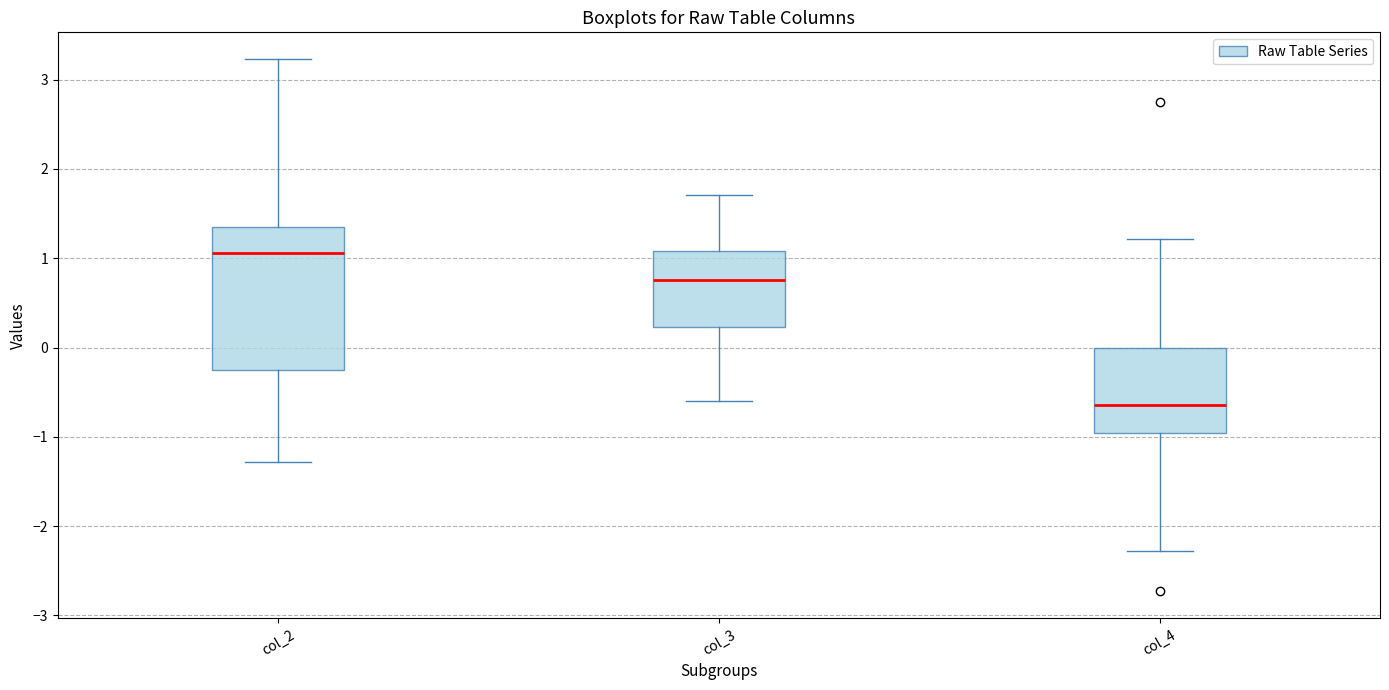

Where does the upper whisker of the box for col_2 end on the y-axis? The values are not printed on the chart, so give them approximately, as read against the axis.

3.2